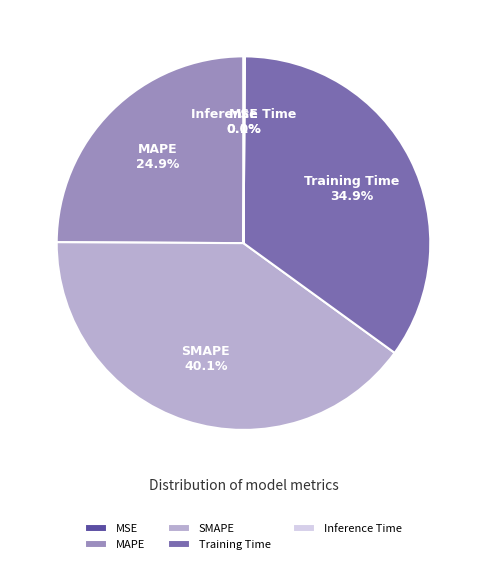

Approximately how many times larger is the value at Training Time compared to MAPE?

1.4